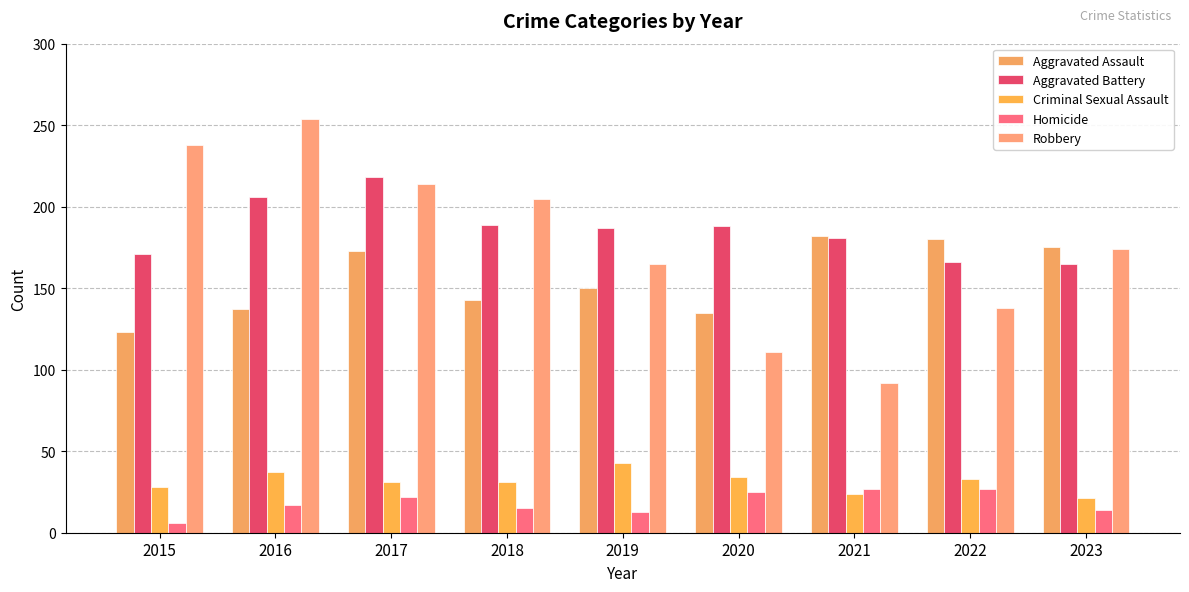

Rank the series at 2022 from highest to lowest value.

Aggravated Assault, Aggravated Battery, Robbery, Criminal Sexual Assault, Homicide